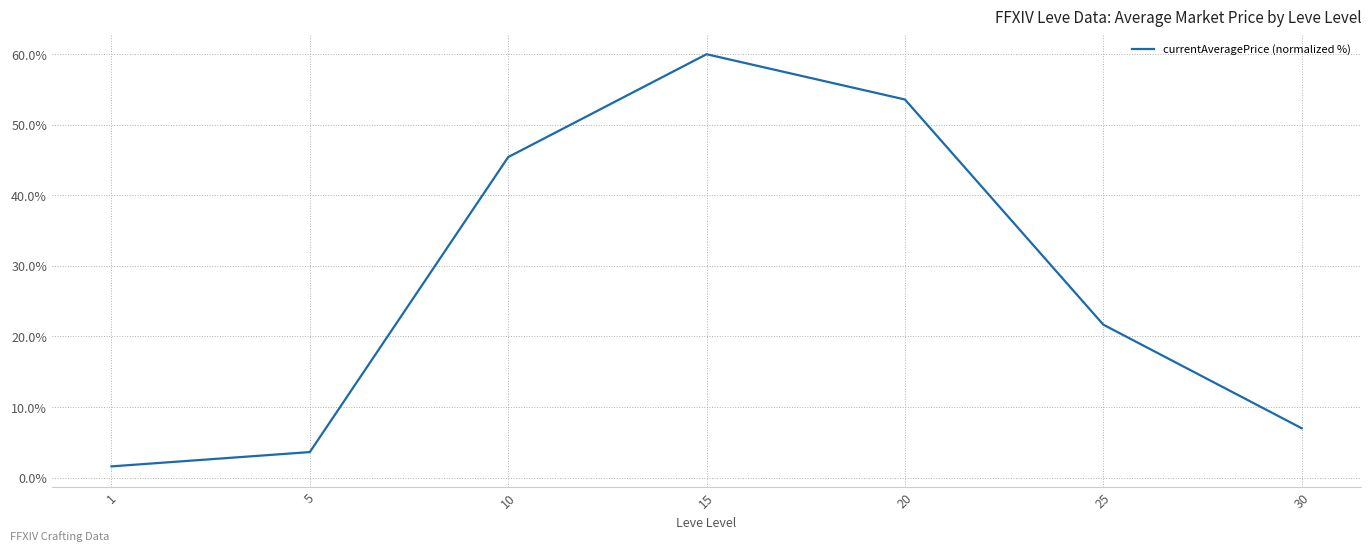

What is the difference between the values at 15 and 25?

38.3